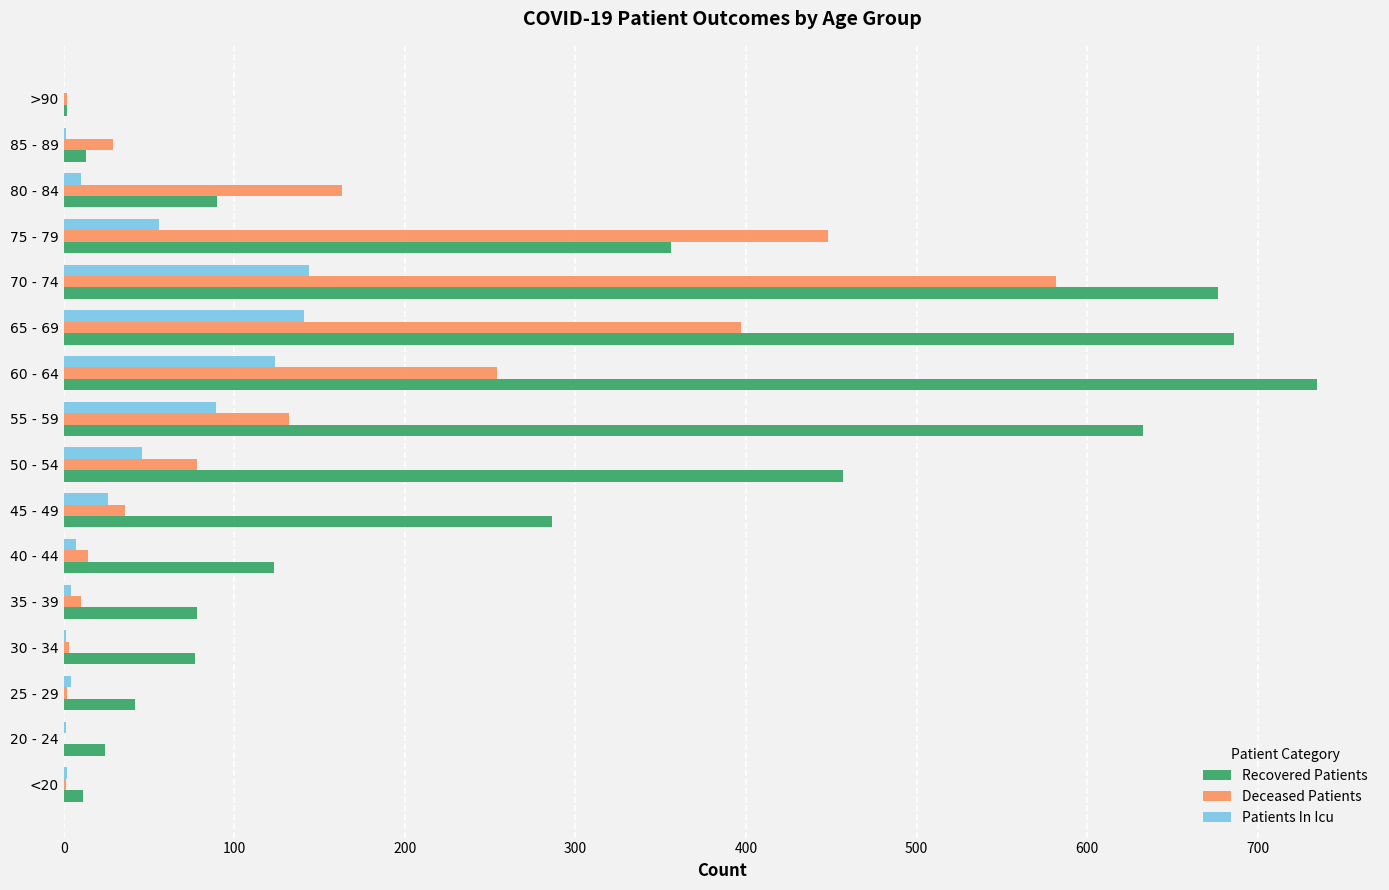

Which series has the largest total across all categories?

Recovered Patients